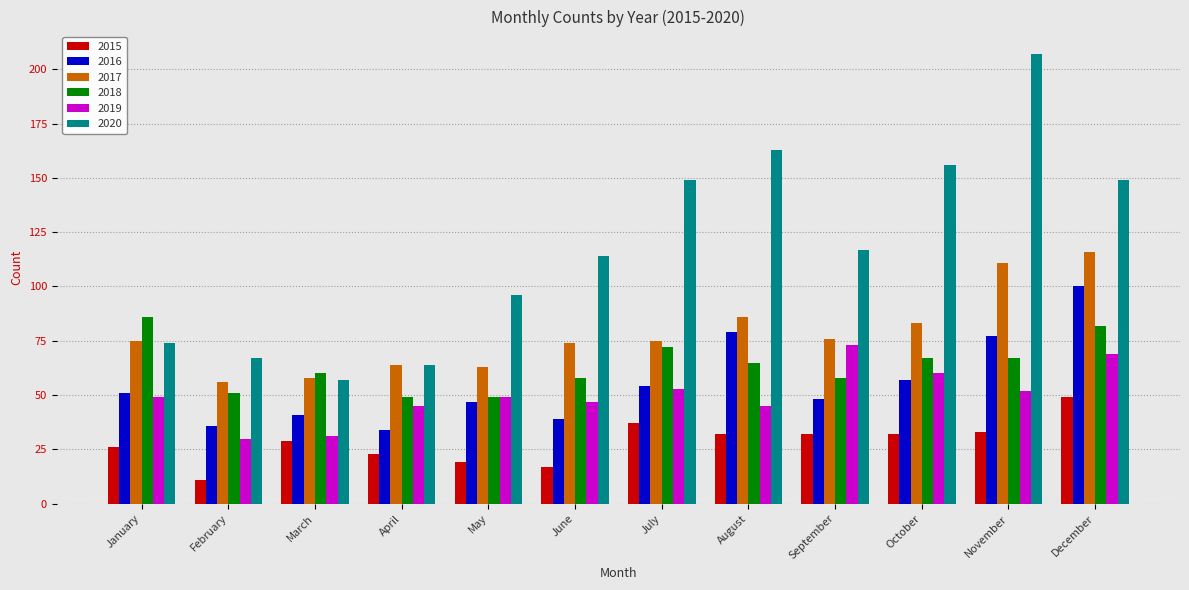

Is it true that 2018 equals 67 at October?

True